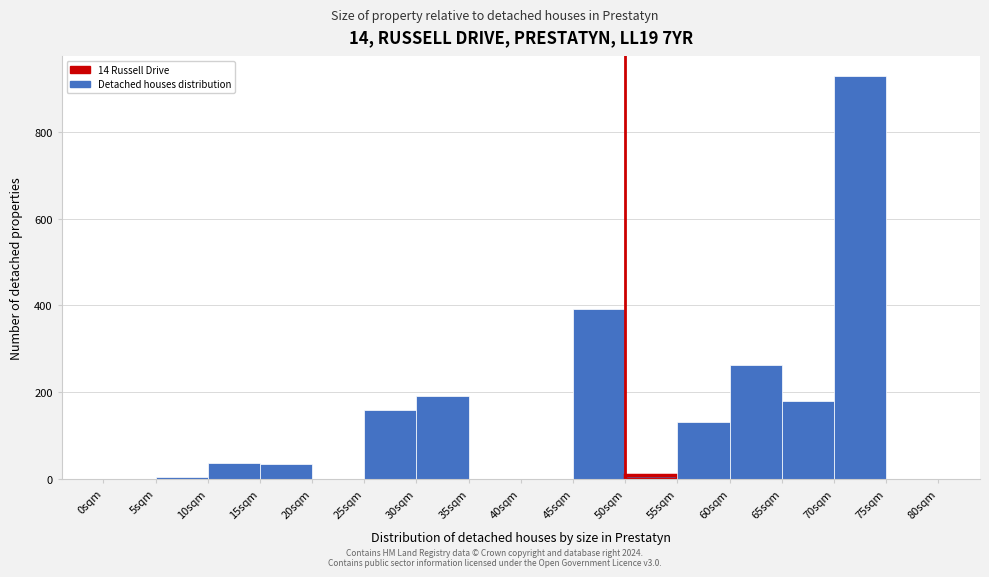

The value at 40sqm is 0. True or false?

True